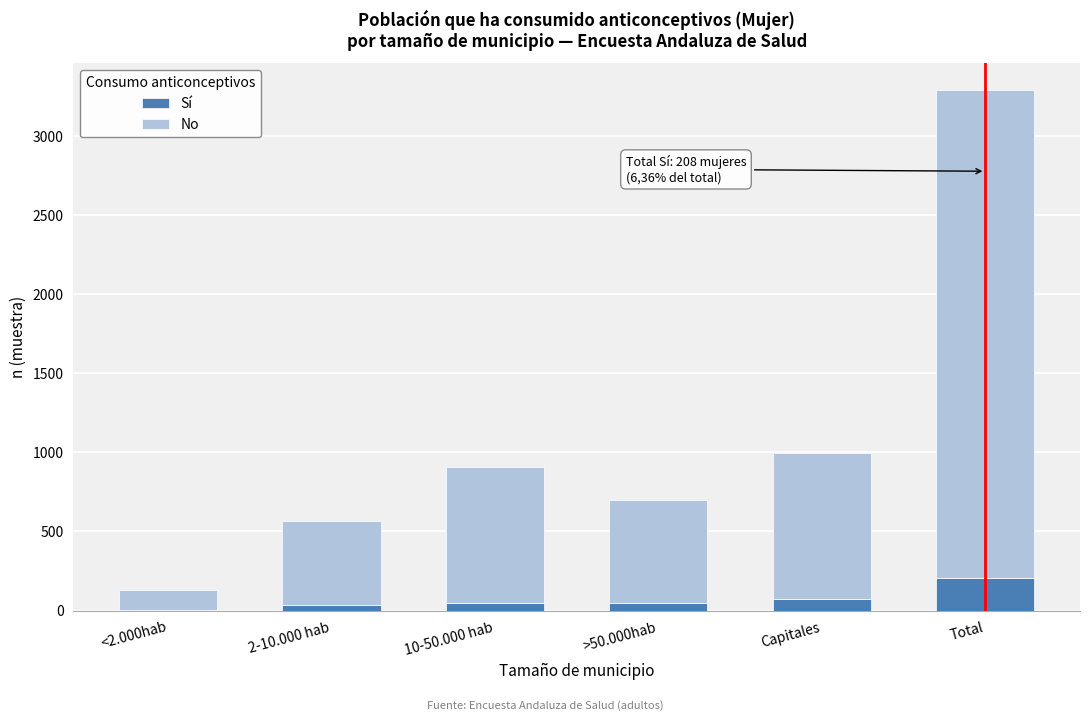

At which category is the sum across all series the highest?

Total